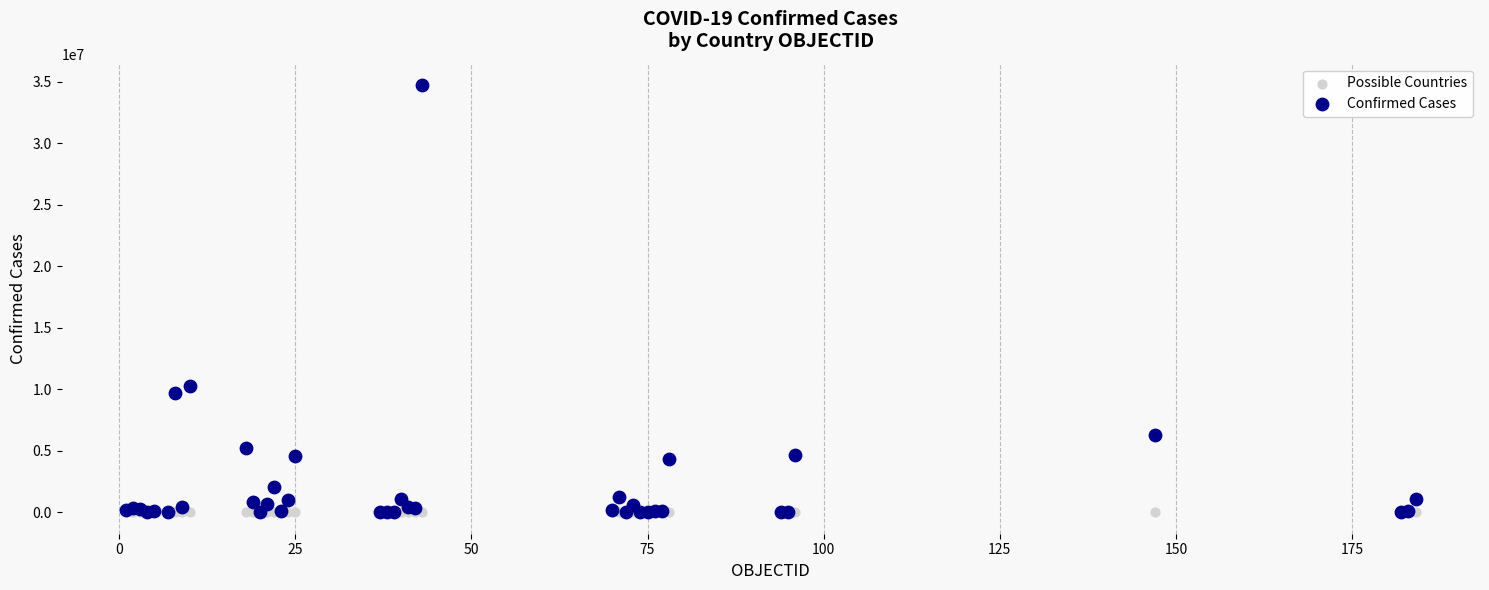

In the Confirmed Cases series, what Y value is closest to 17365889?

10277539